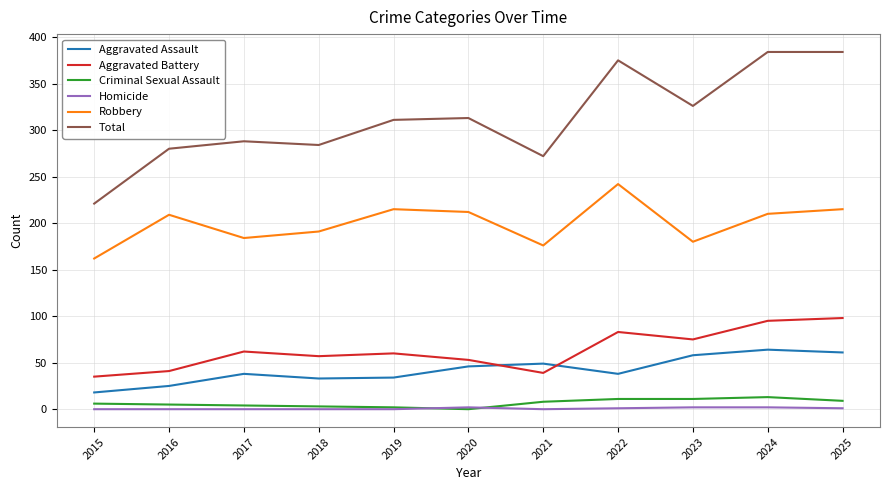

The value of Aggravated Battery at 2018 is 57. True or false?

True